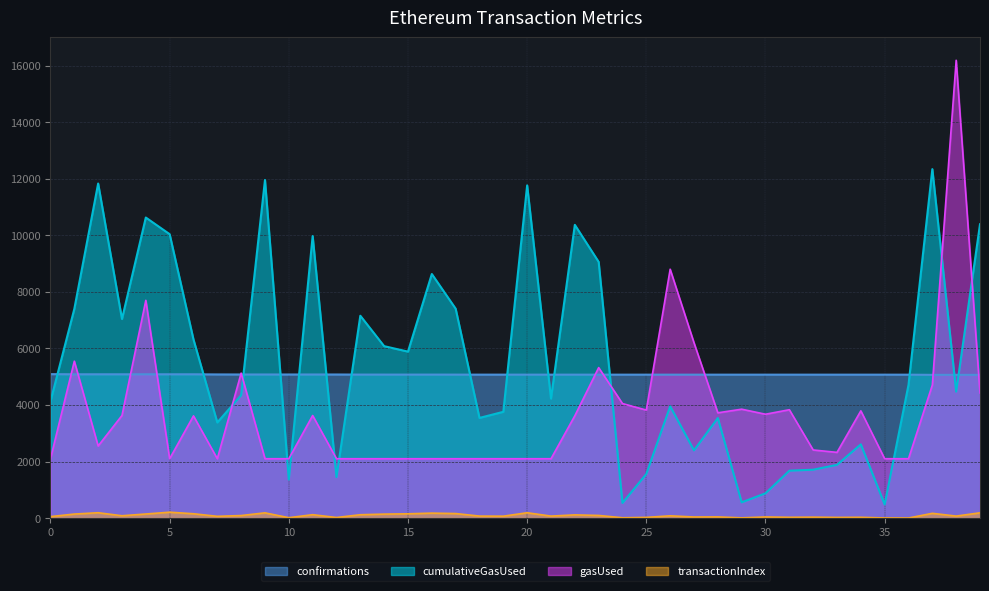

What is the value of the transactionIndex point at the 8th from the left?

63.0